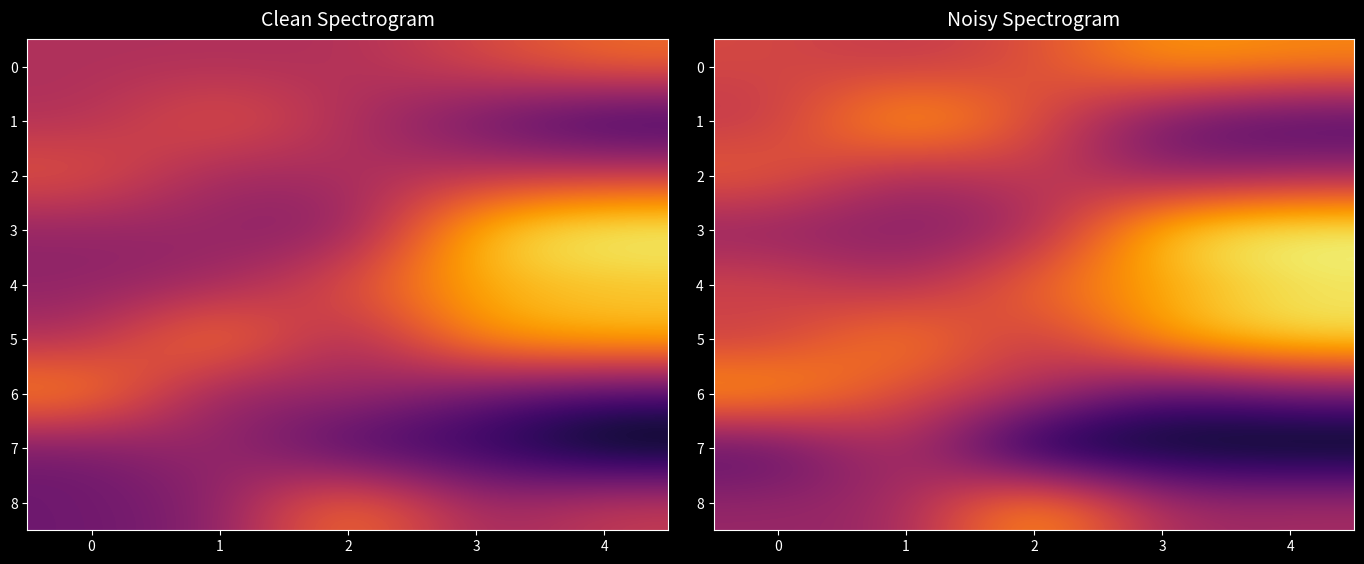

What value does the 4 series have at 4?

3.2